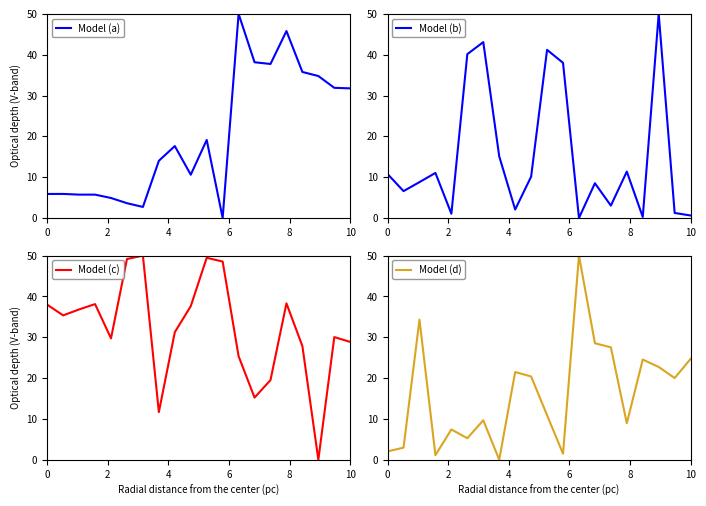

Reading right to left, extract all data points from this chart.

Model (a): 31.8	31.9	34.8	35.8	45.8	37.7	38.2	50.0	0.0	19.1	10.6	17.6	14.0	2.7	3.6	4.9	5.7	5.7	5.9	5.9
Model (b): 0.6	1.2	50.0	0.2	11.4	3.0	8.5	0.0	38.0	41.2	10.1	2.1	15.1	43.1	40.1	1.1	11.0	8.8	6.6	10.8
Model (c): 28.9	30.0	0.0	27.8	38.3	19.5	15.2	25.3	48.5	49.5	37.6	31.2	11.7	50.0	49.2	29.7	38.1	36.8	35.4	38.0
Model (d): 24.7	20.0	22.7	24.5	8.9	27.5	28.5	50.0	1.5	10.9	20.4	21.5	0.0	9.7	5.3	7.4	1.1	34.3	3.0	2.0